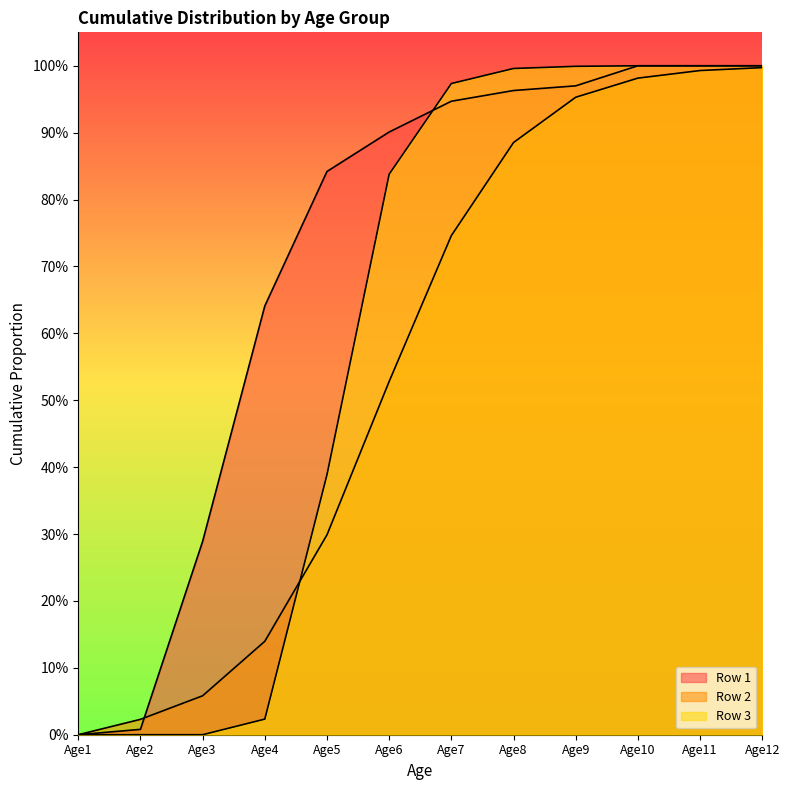

How many lines are shown in the chart?

3